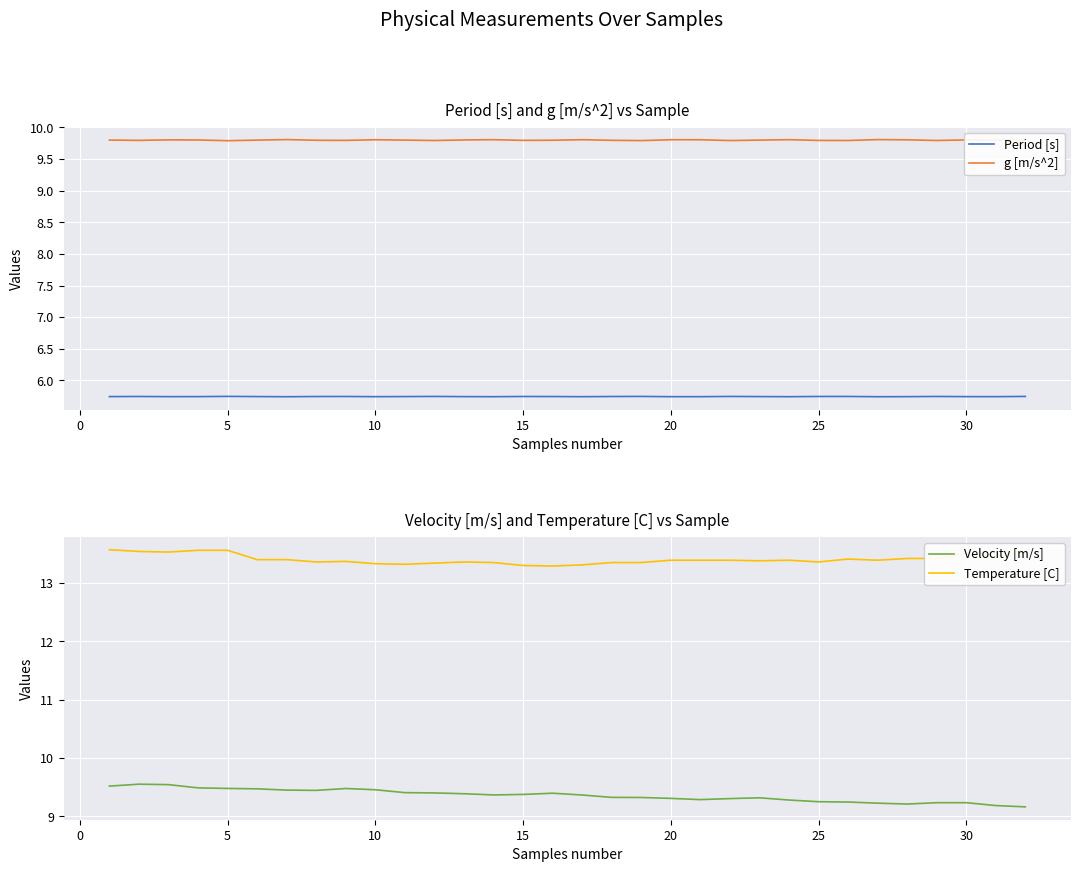

True or false: Period [s] and g [m/s^2] cross at least once.

False